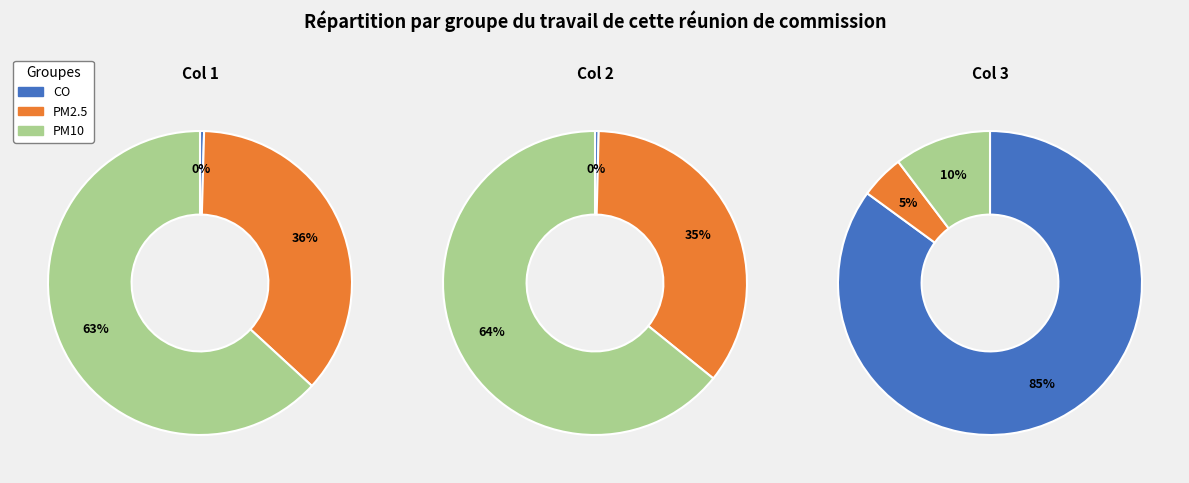

Rank the series by their maximum value, from highest to lowest.

CO, PM10, PM2.5